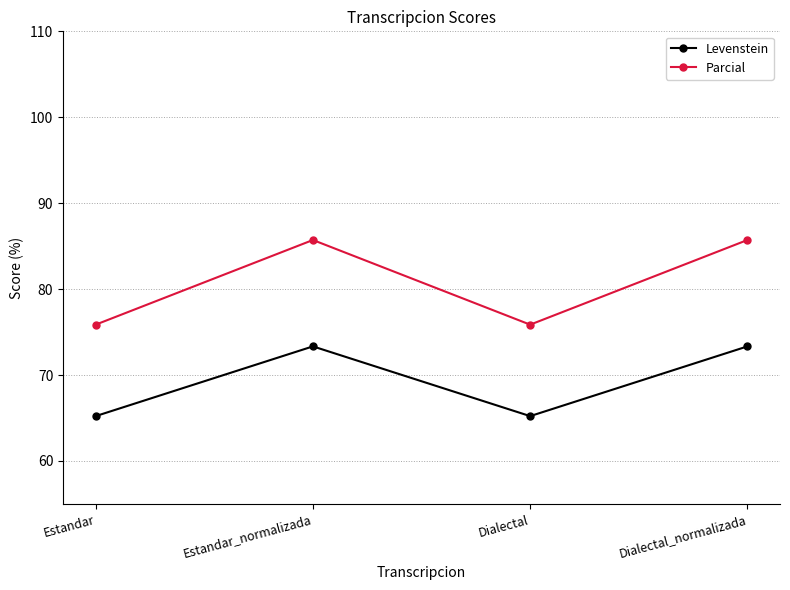

Reading right to left, what are all the values shown in this chart?

Levenstein: 73.3	65.2	73.3	65.2
Parcial: 85.7	75.9	85.7	75.9